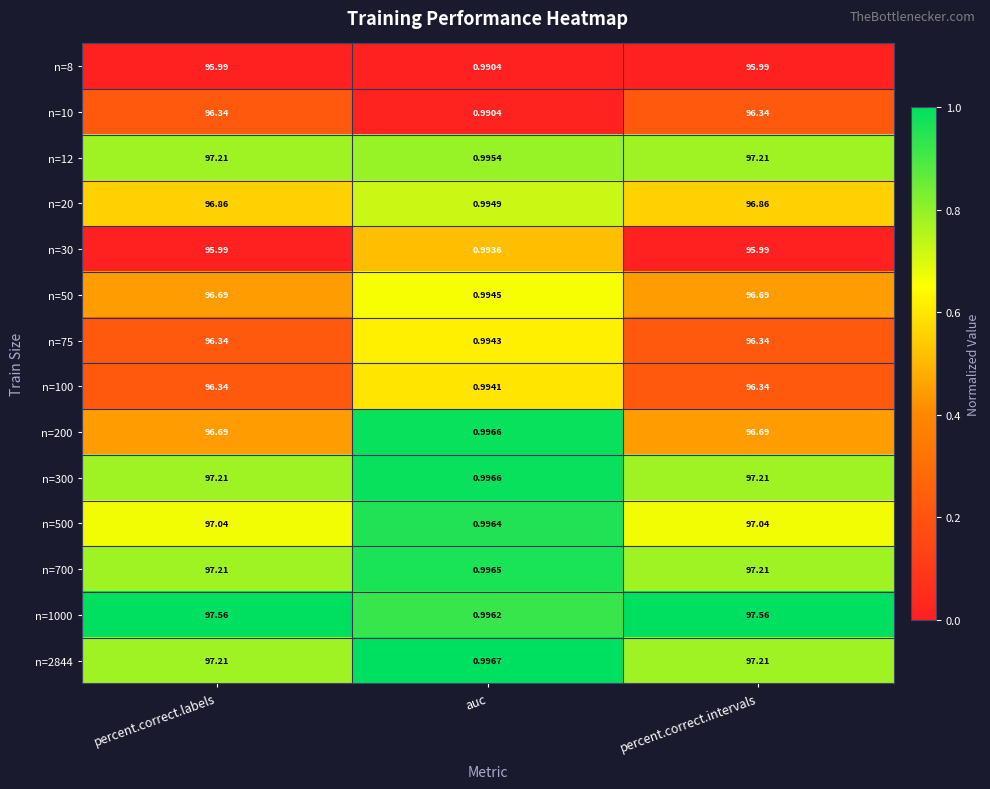

Which category has the lowest value in the n=8 series?

auc